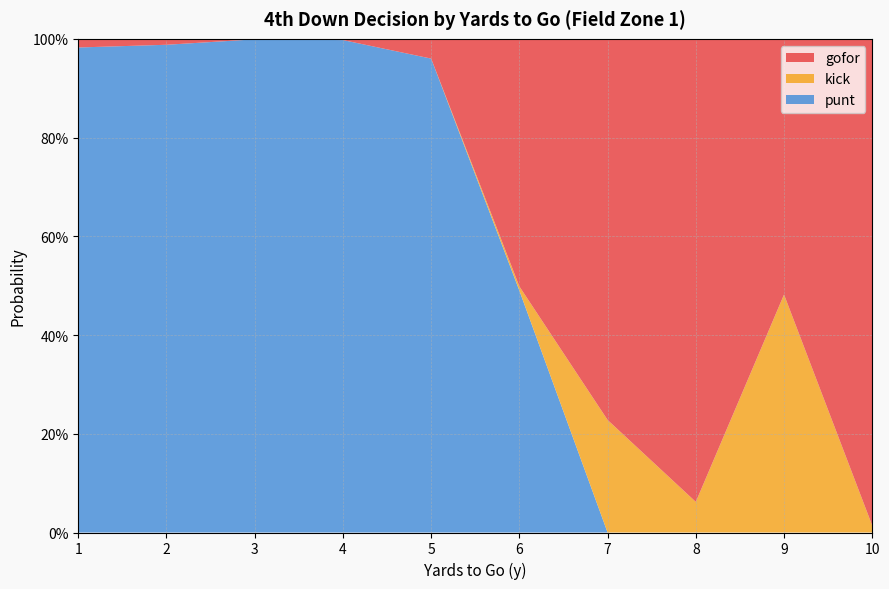

Reading right to left, what are all the values shown in this chart?

gofor: 10=1.0	9=0.5	8=0.9	7=0.8	6=0.5	5=0.0	4=0.0	3=0.0	2=0.0	1=0.0
kick: 10=0.0	9=0.5	8=0.1	7=0.2	6=0.0	5=0.0	4=0.0	3=0.0	2=0.0	1=0.0
punt: 10=0.0	9=0.0	8=0.0	7=0.0	6=0.5	5=1.0	4=1.0	3=1.0	2=1.0	1=1.0